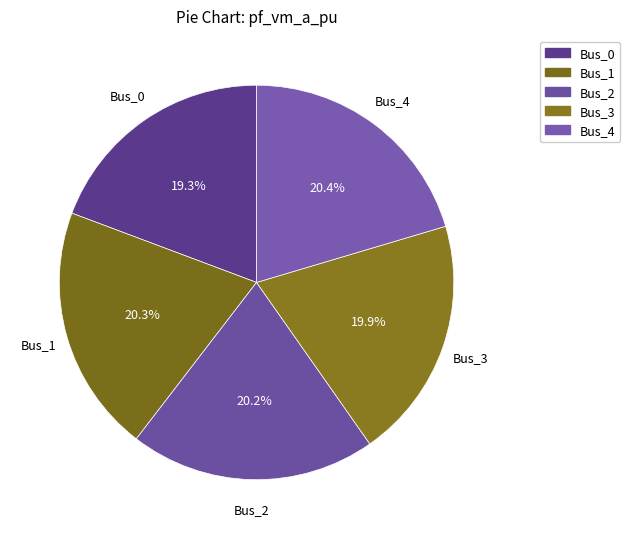

To the nearest percent, what portion does Bus_4 represent?

20%